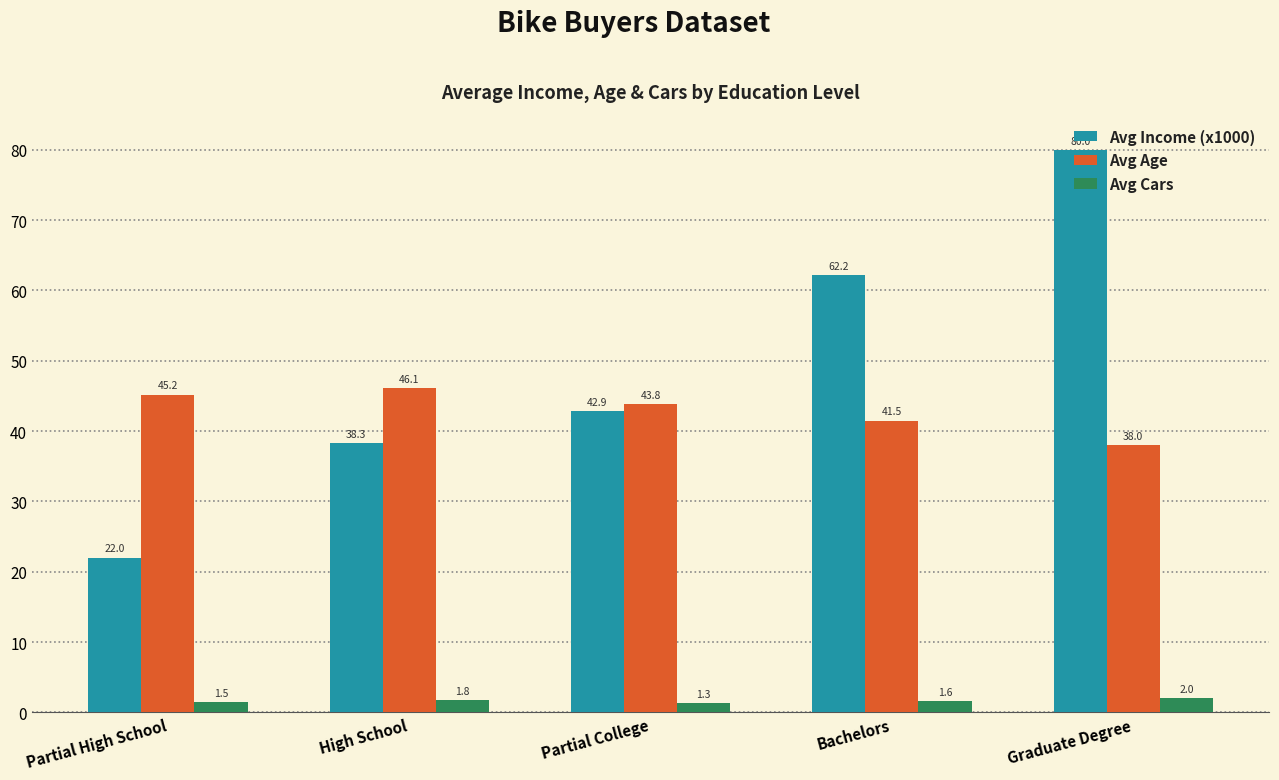

How many series are shown in this chart?

3